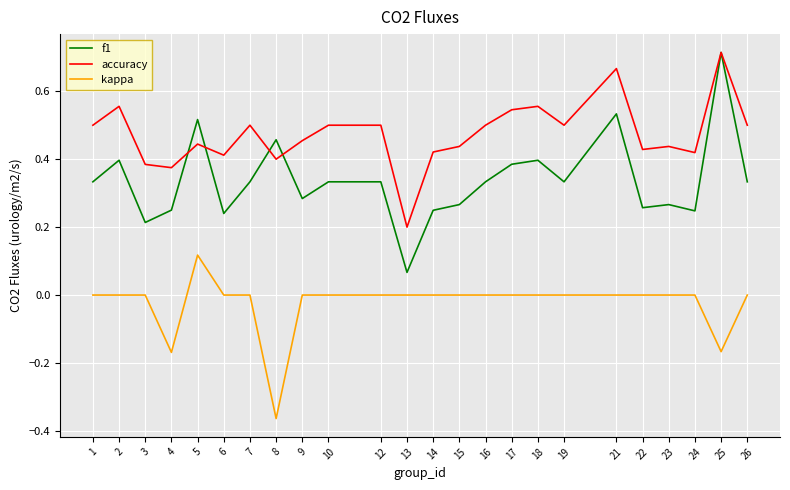

List the series in order of their overall mean, highest first.

accuracy, f1, kappa